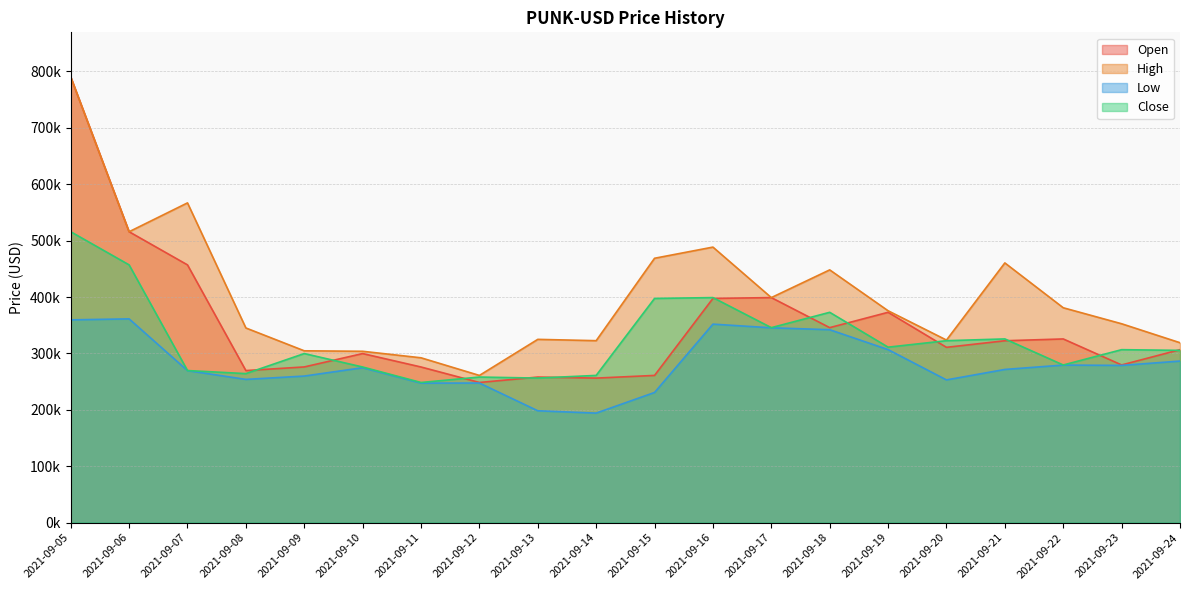

What is the value of the Open point at the 1st from the left?

790137.7